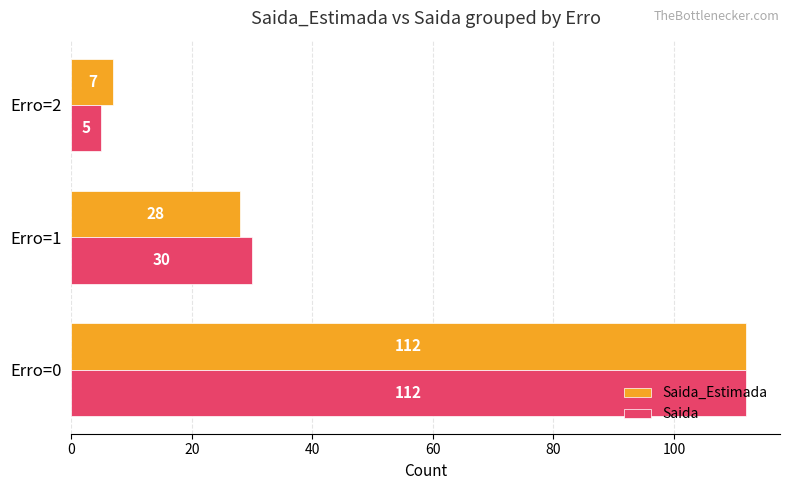

How many distinct data groups are displayed?

2